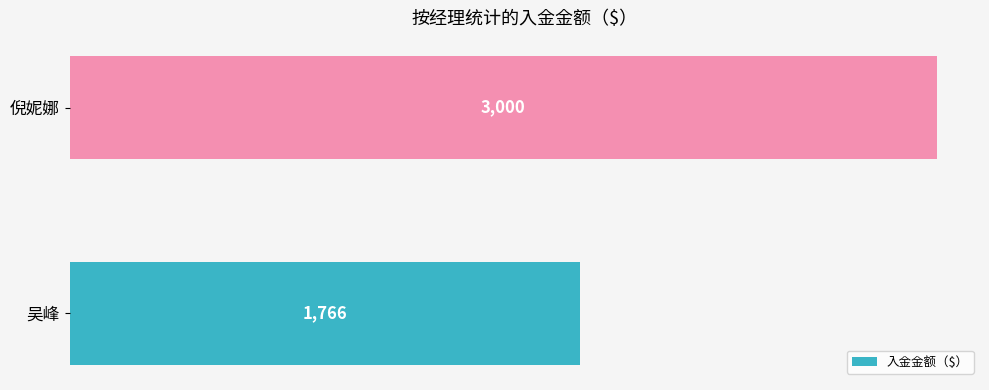

What is the difference between the maximum and minimum values?

1234